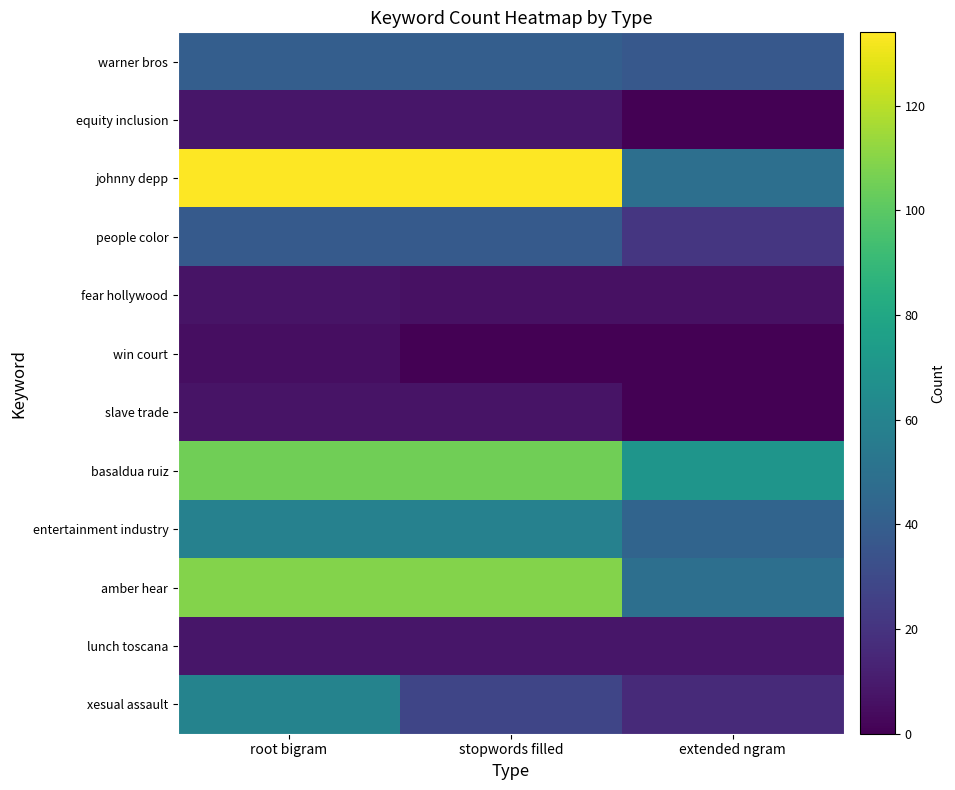

What is the difference between the highest and lowest values at extended ngram?

70